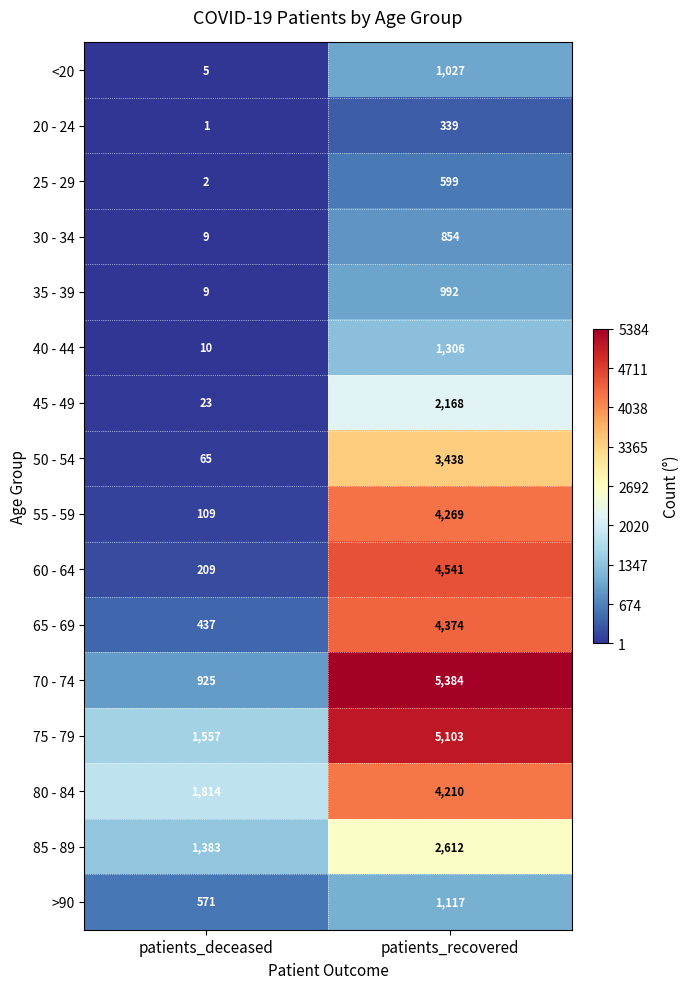

What is the greatest value displayed?

5384